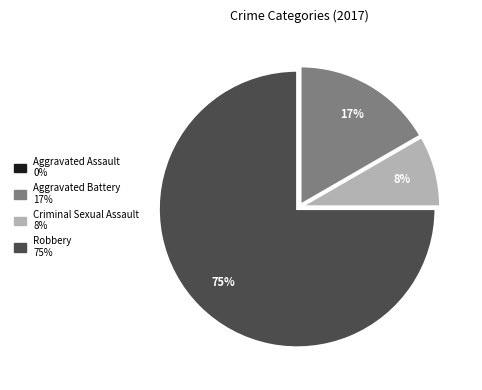

Does any single category account for the majority?

Yes